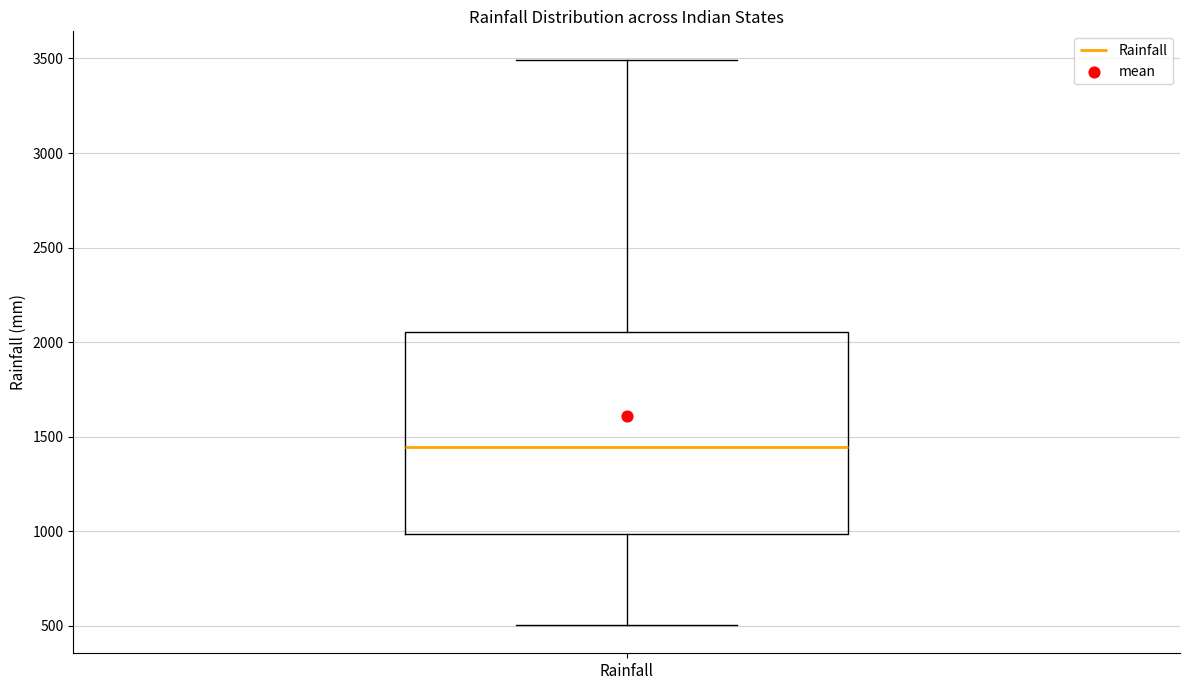

Read this box plot against the y-axis: the position of the median line, the range covered by the box, and the ends of both whiskers. The values are not printed on the chart, so give them approximately, as read against the axis.

median 1450, box 1000 to 2050, whiskers 500 to 3500